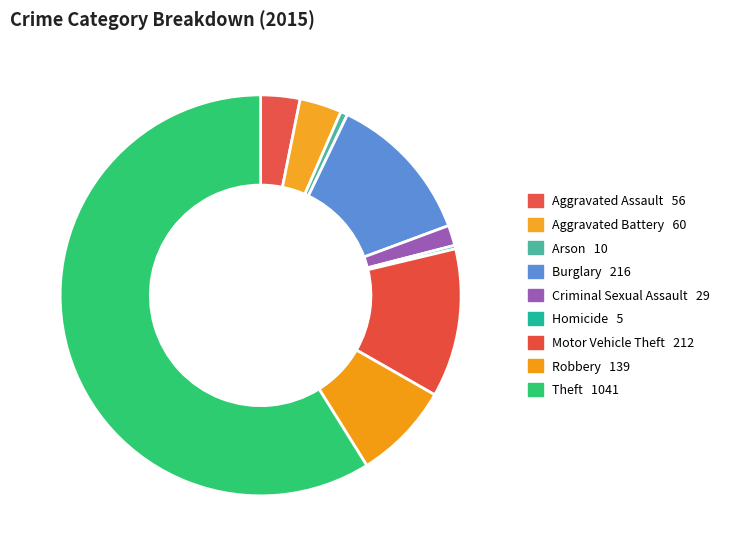

Which slice is the largest?

Theft